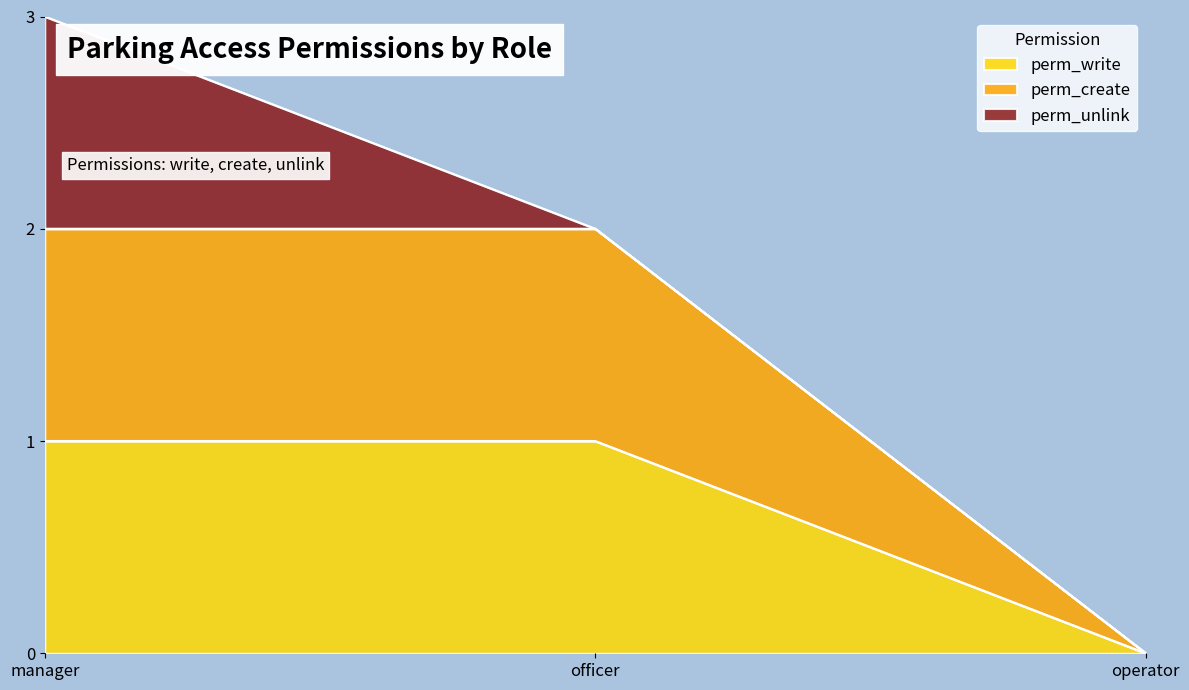

Which series has the largest total across all categories?

perm_create